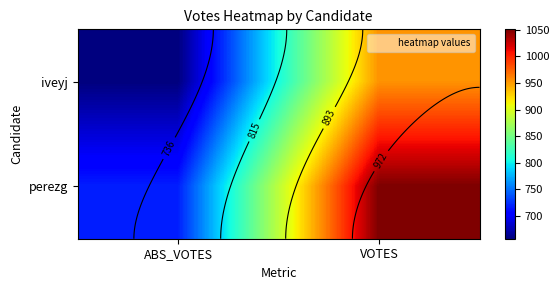

True or false: iveyj has a value of 1093 at ABS_VOTES.

False